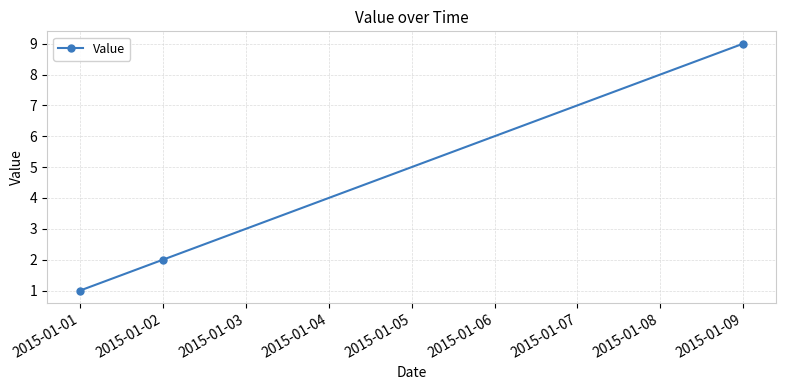

Count the values in the range 1 to 9.

3